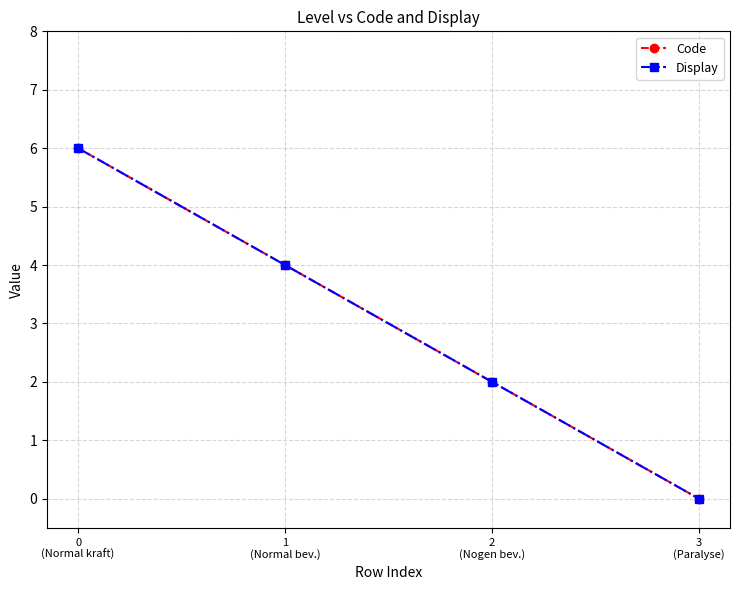

What is the label of the 3rd point from the left?

2
(Nogen bev.)